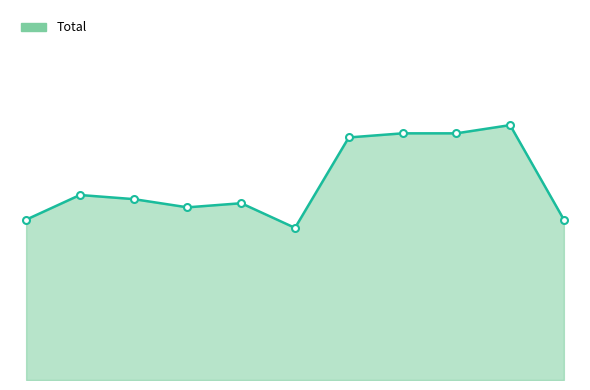

What is the value of the 7th point from the left?

59